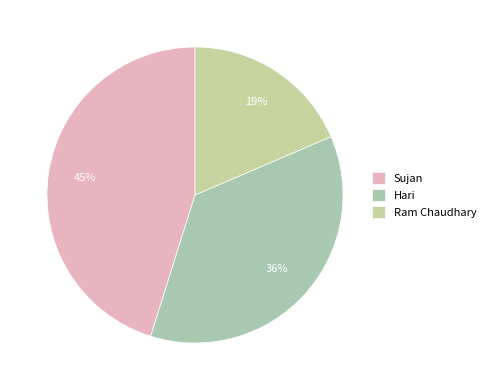

Combined, do Sujan and Hari account for over 50%?

Yes